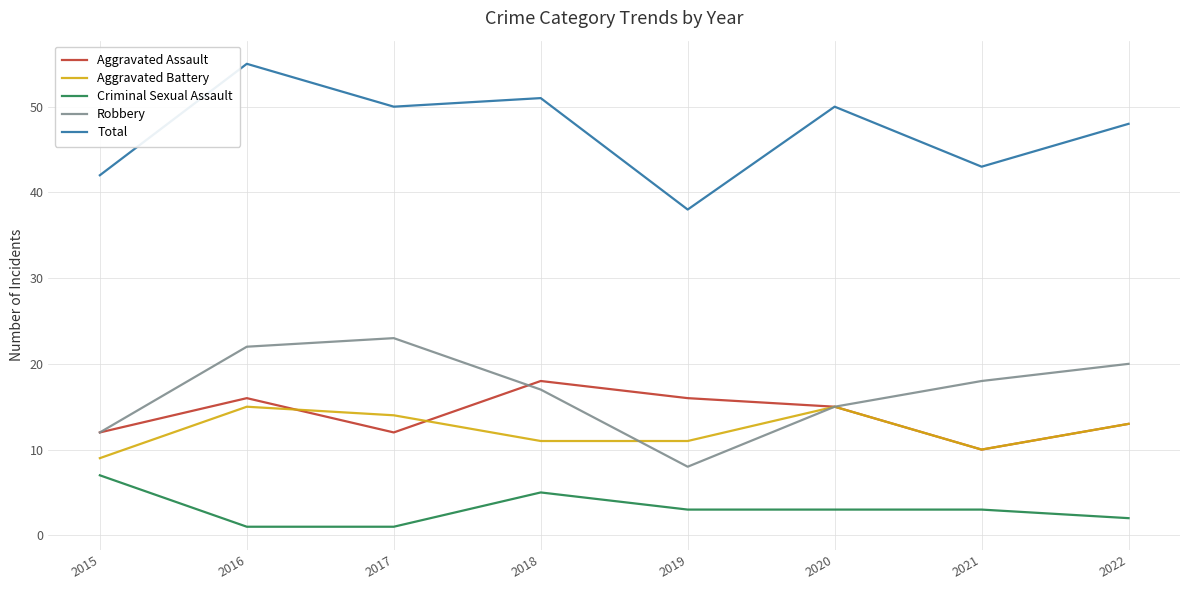

Where is the first local minimum for Total?

2017